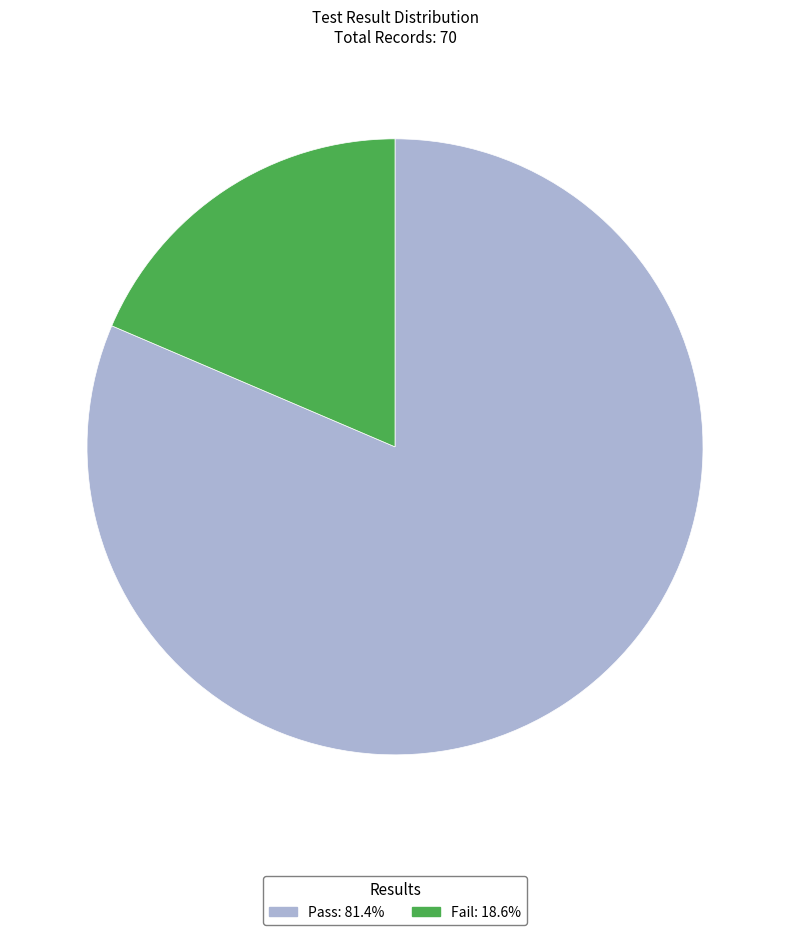

Do Pass and Fail together represent more than half of the pie?

Yes